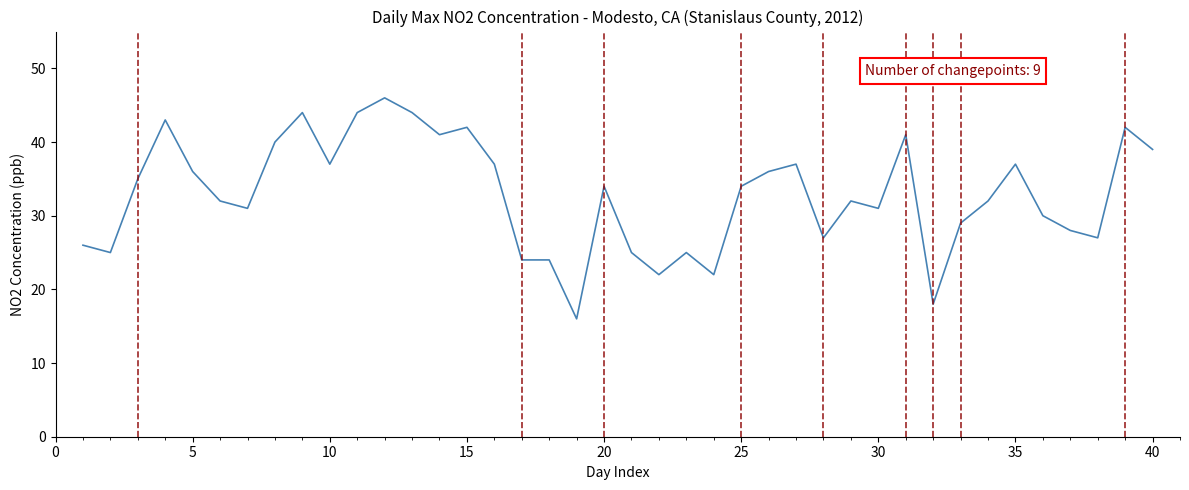

What is the smallest value displayed?

16